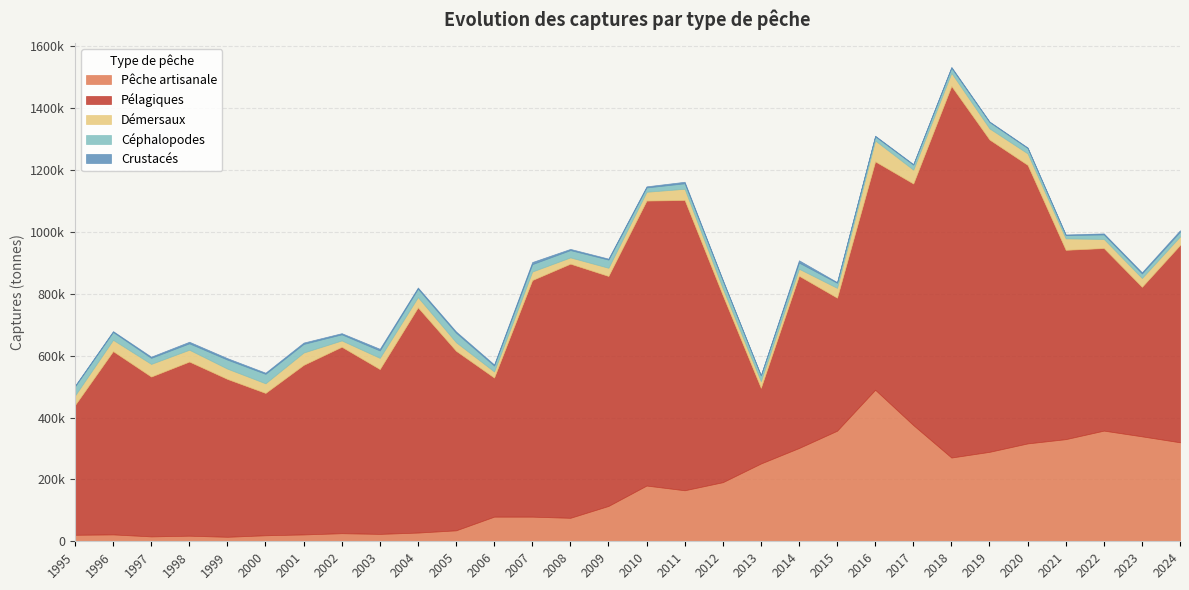

Reading left to right, list all the values displayed in this chart.

Pêche artisanale: 1995=20978	1996=22236	1997=15827	1998=18043	1999=14527	2000=19456	2001=22139	2002=26131	2003=23899	2004=28179	2005=35386	2006=79619	2007=79619	2008=75881	2009=114247	2010=180109	2011=164885	2012=191003	2013=251427	2014=301489	2015=357351	2016=489805	2017=375607	2018=270706	2019=289138	2020=316347	2021=330114	2022=357685	2023=339207	2024=319927
Pélagiques: 1995=419232	1996=592380	1997=516545	1998=562855	1999=510145	2000=460026	2001=548025	2002=602565	2003=532714	2004=727811	2005=580312	2006=449538	2007=764660	2008=821355	2009=743275	2010=921010	2011=938233	2012=604224	2013=244620	2014=556707	2015=429982	2016=738029	2017=780662	2018=1200778	2019=1009259	2020=900149	2021=611871	2022=590071	2023=483171	2024=637805
Démersaux: 1995=30628	1996=36473	1997=40861	1998=38196	1999=33264	2000=31086	2001=39840	2002=20414	2003=36106	2004=33112	2005=27644	2006=19723	2007=27430	2008=20264	2009=26466	2010=28505	2011=36163	2012=22403	2013=21482	2014=22626	2015=31709	2016=67505	2017=44800	2018=42536	2019=35899	2020=37104	2021=36924	2022=29388	2023=28539	2024=27512
Céphalopodes: 1995=29751	1996=25420	1997=19622	1998=20757	1999=29280	2000=30628	2001=27899	2002=19810	2003=24059	2004=27358	2005=30837	2006=19023	2007=24069	2008=23642	2009=26424	2010=13989	2011=17786	2012=25286	2013=18748	2014=19937	2015=16424	2016=13537	2017=16140	2018=16369	2019=20589	2020=17316	2021=10525	2022=14594	2023=14745	2024=15198
Crustacés: 1995=2254	1996=2796	1997=3869	1998=5091	1999=4564	2000=3729	2001=4382	2002=3723	2003=5320	2004=3797	2005=4070	2006=3593	2007=6763	2008=3841	2009=3183	2010=3548	2011=4909	2012=2441	2013=267	2014=7476	2015=2200	2016=1950	2017=1942	2018=2842	2019=1917	2020=1950	2021=2184	2022=3338	2023=3683	2024=4863